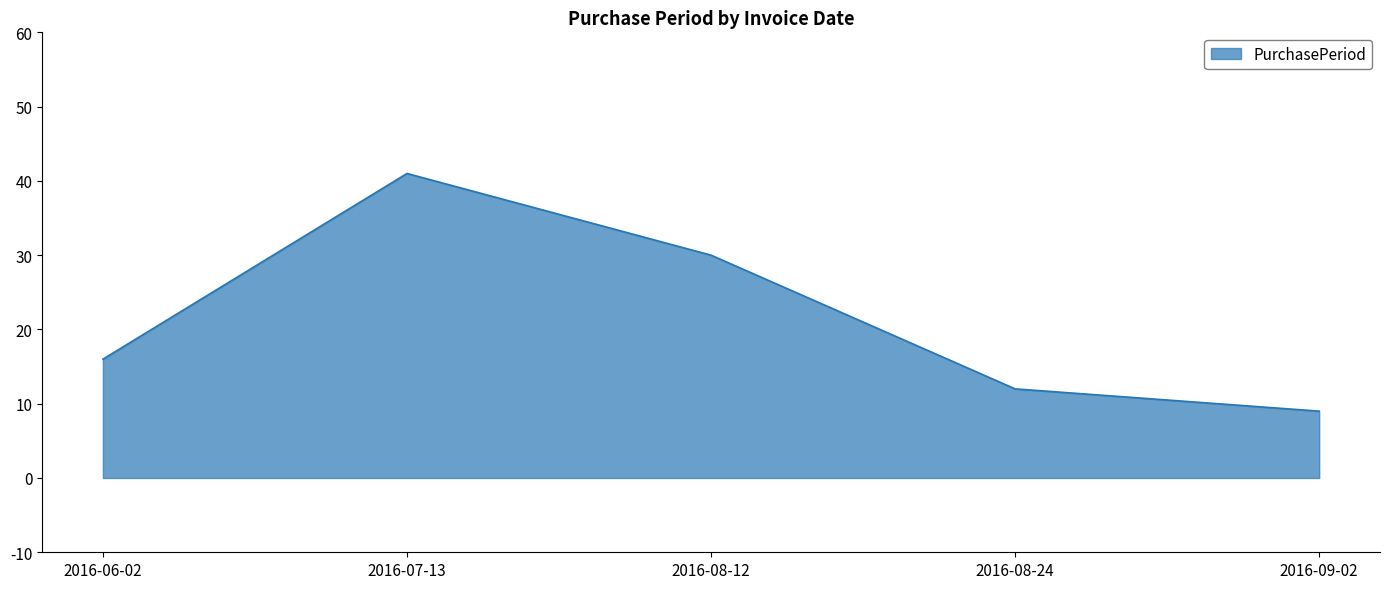

What is the minimum value shown in the chart?

9